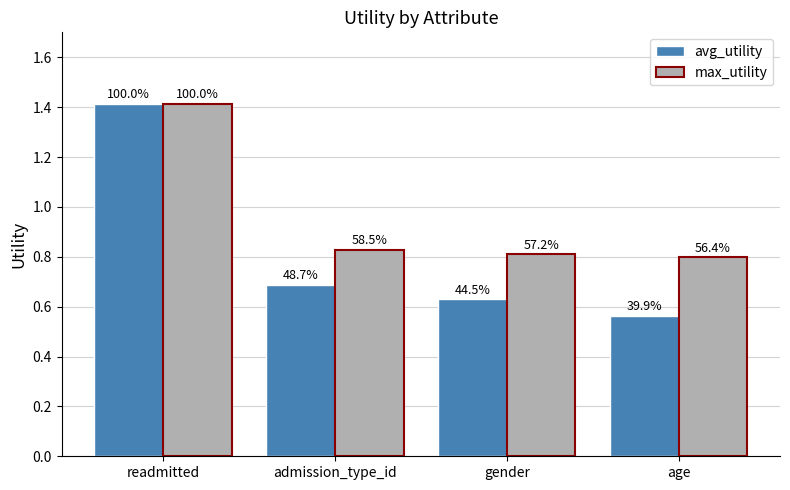

Are the bars grouped side by side (vs. stacked)?

Yes